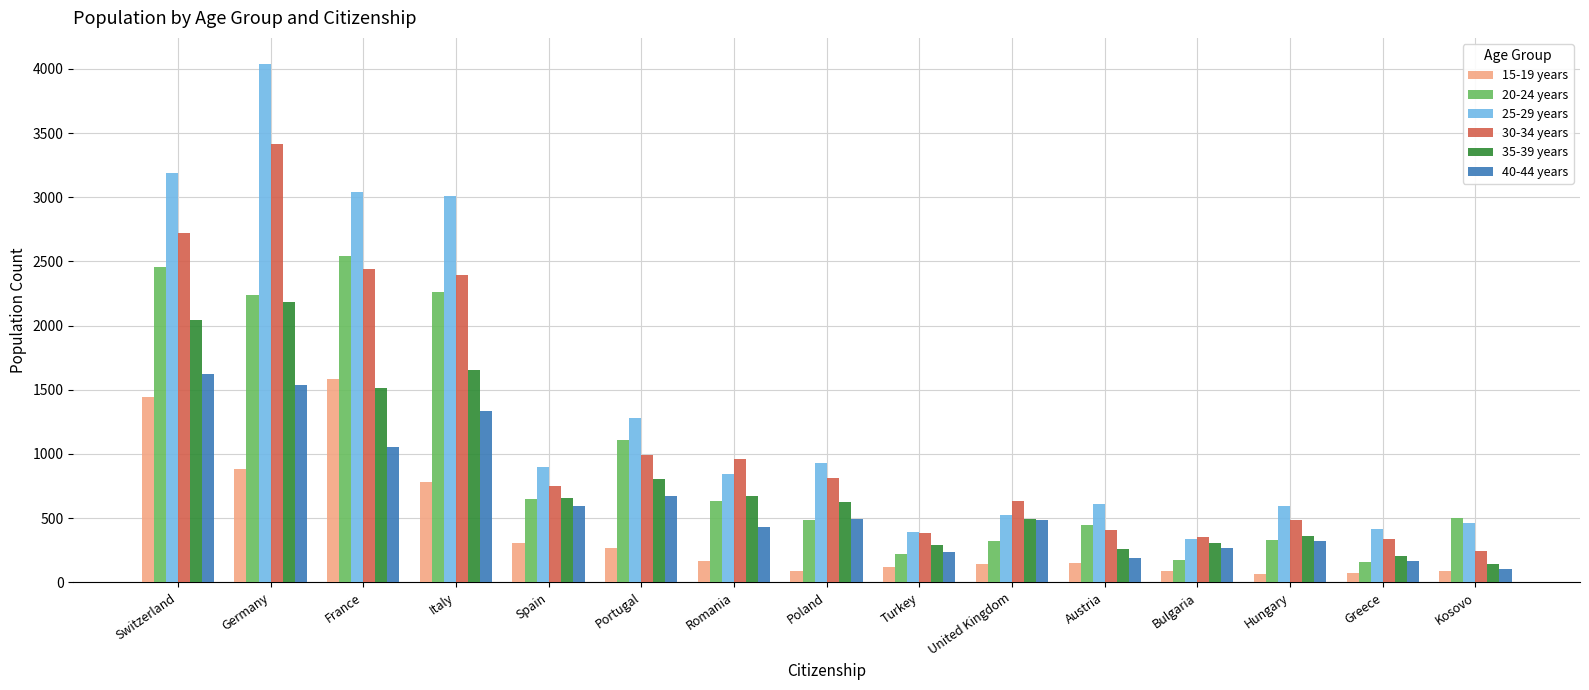

Rank the series by their maximum value, from highest to lowest.

25-29 years, 30-34 years, 20-24 years, 35-39 years, 40-44 years, 15-19 years